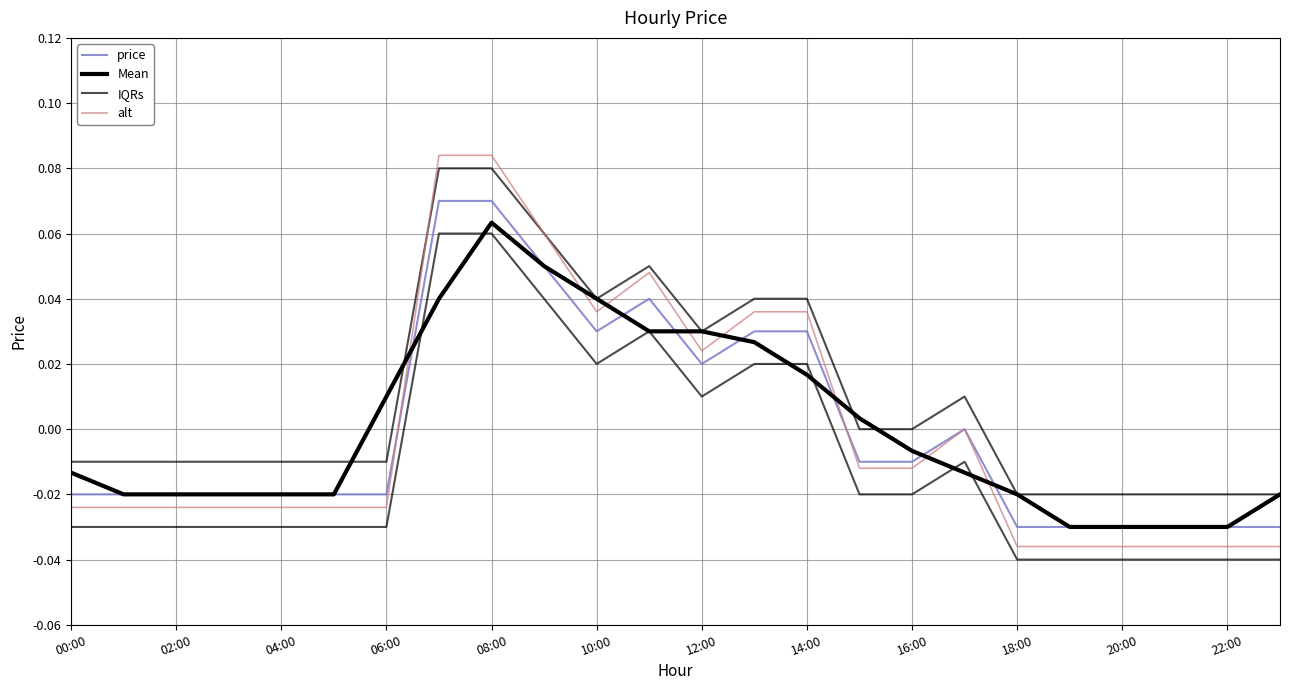

Count the alt values in the range 0 to 1.

9